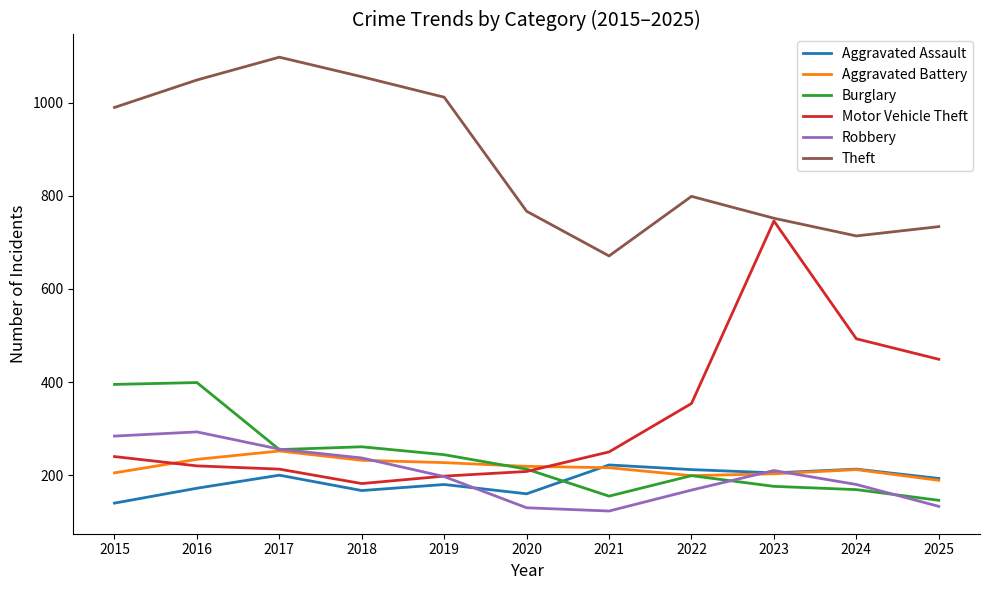

What is the total value across all series at 2024?

1981